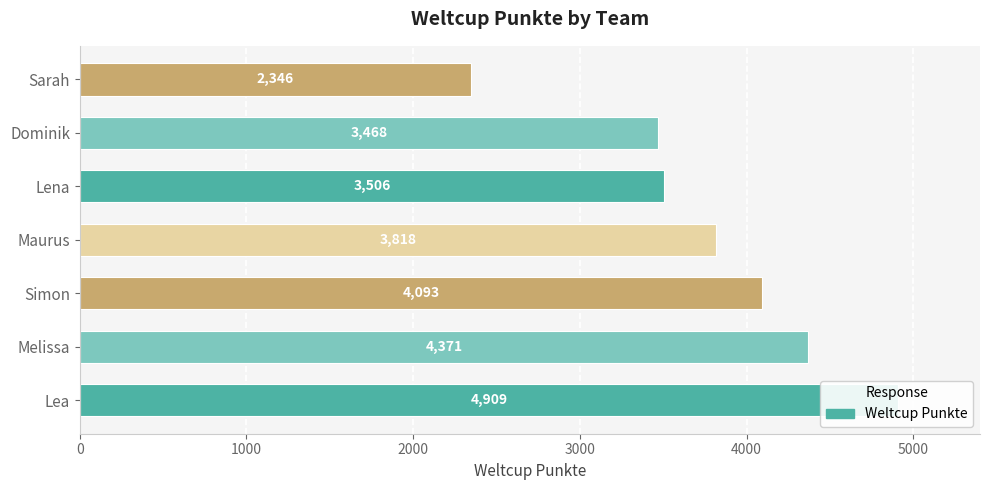

How many values are below 3818?

3